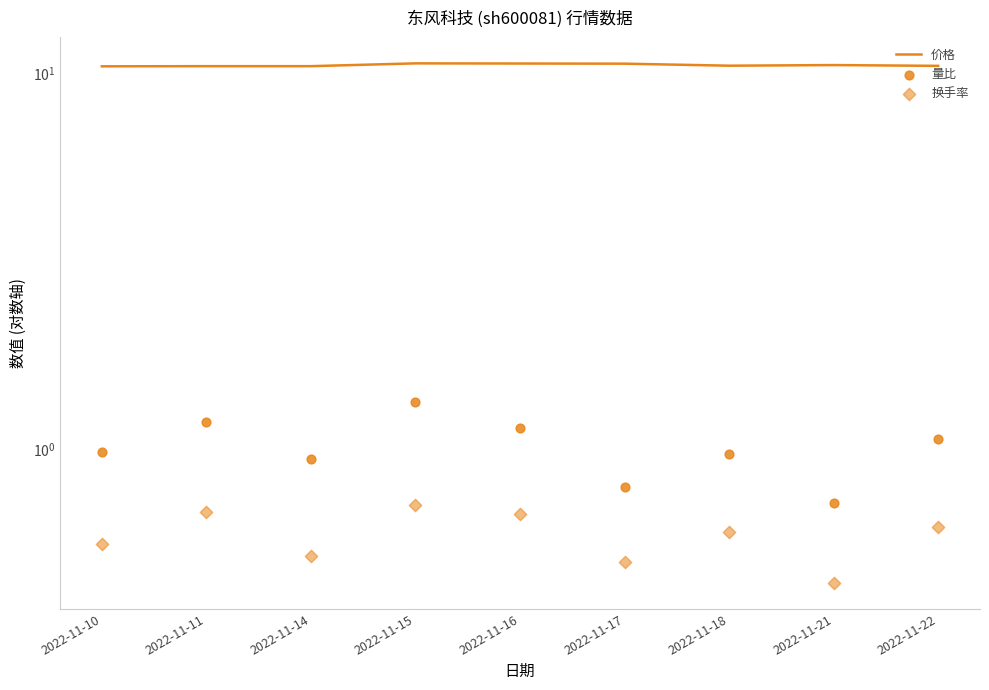

Which series has the largest total across all categories?

价格